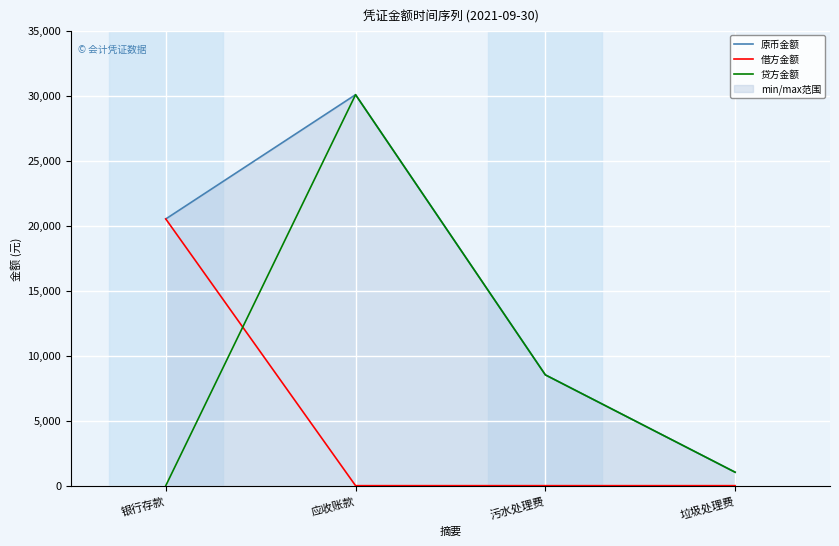

Reading right to left, extract all data points from this chart.

原币金额: 1034.8	8521.8	30069.8	20513.2
借方金额: 0.0	0.0	0.0	20513.2
贷方金额: 1034.8	8521.8	30069.8	0.0